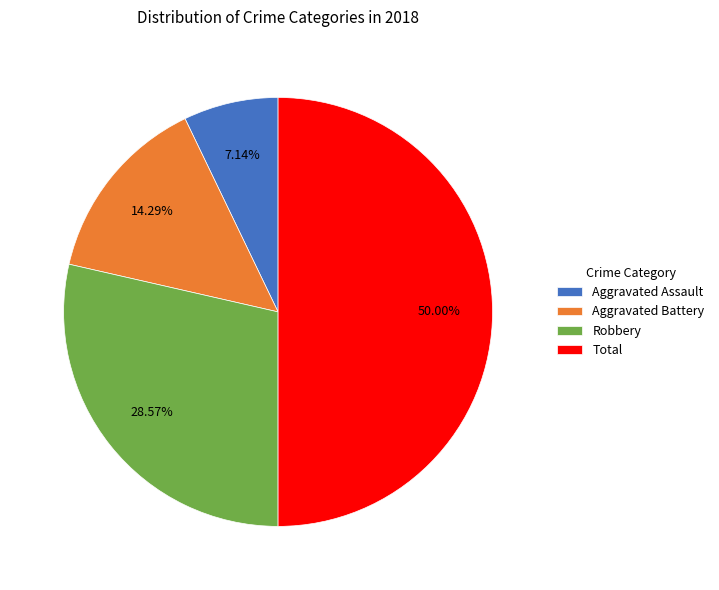

Rank the categories by value from lowest to highest.

Aggravated Assault, Aggravated Battery, Robbery, Total